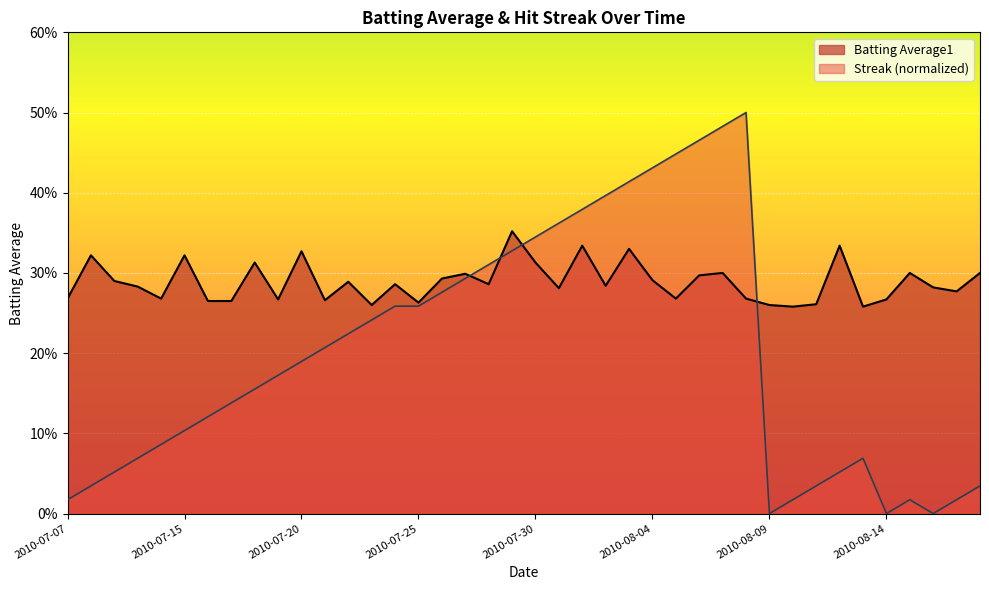

Reading left to right, transcribe all the data shown in this chart.

Batting Average1: 2010-07-07=0.3	2010-07-08=0.3	2010-07-09=0.3	2010-07-10=0.3	2010-07-11=0.3	2010-07-15=0.3	2010-07-16=0.3	2010-07-17=0.3	2010-07-18=0.3	2010-07-19=0.3	2010-07-20=0.3	2010-07-21=0.3	2010-07-22=0.3	2010-07-23=0.3	2010-07-24=0.3	2010-07-25=0.3	2010-07-26=0.3	2010-07-27=0.3	2010-07-28=0.3	2010-07-29=0.4	2010-07-30=0.3	2010-07-31=0.3	2010-08-01=0.3	2010-08-02=0.3	2010-08-03=0.3	2010-08-04=0.3	2010-08-05=0.3	2010-08-06=0.3	2010-08-07=0.3	2010-08-08=0.3	2010-08-09=0.3	2010-08-10=0.3	2010-08-11=0.3	2010-08-12=0.3	2010-08-13=0.3	2010-08-14=0.3	2010-08-15=0.3	2010-08-16=0.3	2010-08-17=0.3	2010-08-18=0.3
Streak: 2010-07-07=0.0	2010-07-08=0.0	2010-07-09=0.1	2010-07-10=0.1	2010-07-11=0.1	2010-07-15=0.1	2010-07-16=0.1	2010-07-17=0.1	2010-07-18=0.2	2010-07-19=0.2	2010-07-20=0.2	2010-07-21=0.2	2010-07-22=0.2	2010-07-23=0.2	2010-07-24=0.3	2010-07-25=0.3	2010-07-26=0.3	2010-07-27=0.3	2010-07-28=0.3	2010-07-29=0.3	2010-07-30=0.3	2010-07-31=0.4	2010-08-01=0.4	2010-08-02=0.4	2010-08-03=0.4	2010-08-04=0.4	2010-08-05=0.4	2010-08-06=0.5	2010-08-07=0.5	2010-08-08=0.5	2010-08-09=0.0	2010-08-10=0.0	2010-08-11=0.0	2010-08-12=0.1	2010-08-13=0.1	2010-08-14=0.0	2010-08-15=0.0	2010-08-16=0.0	2010-08-17=0.0	2010-08-18=0.0